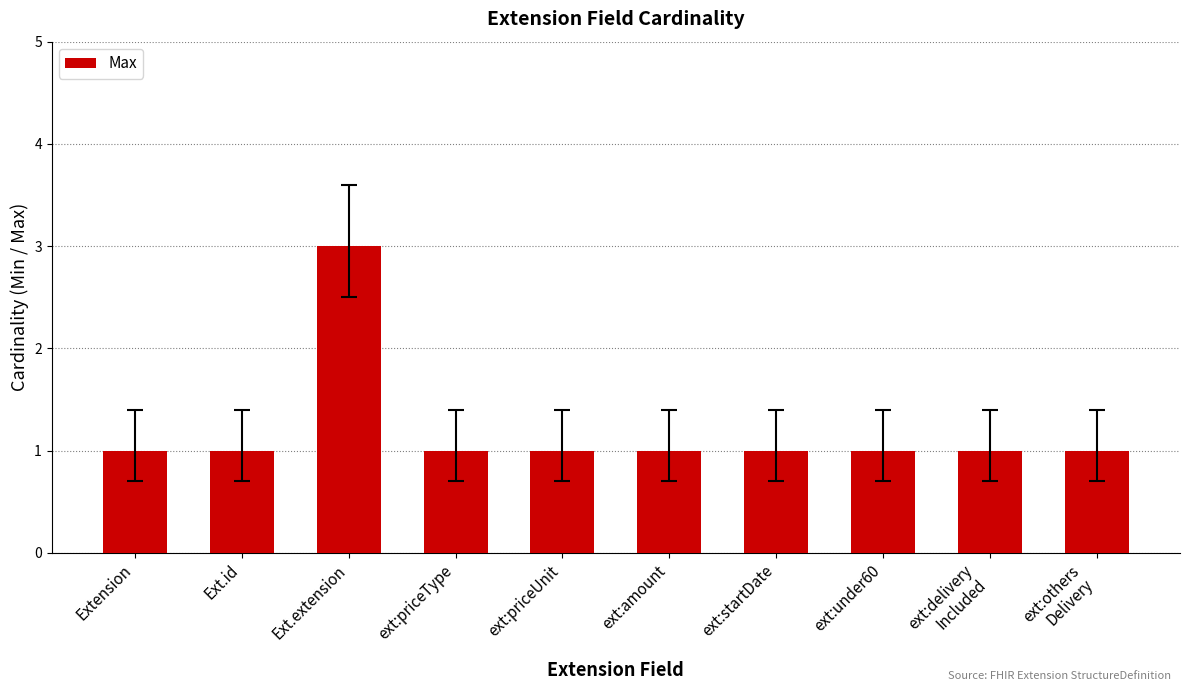

How many values are between 1 and 2?

9